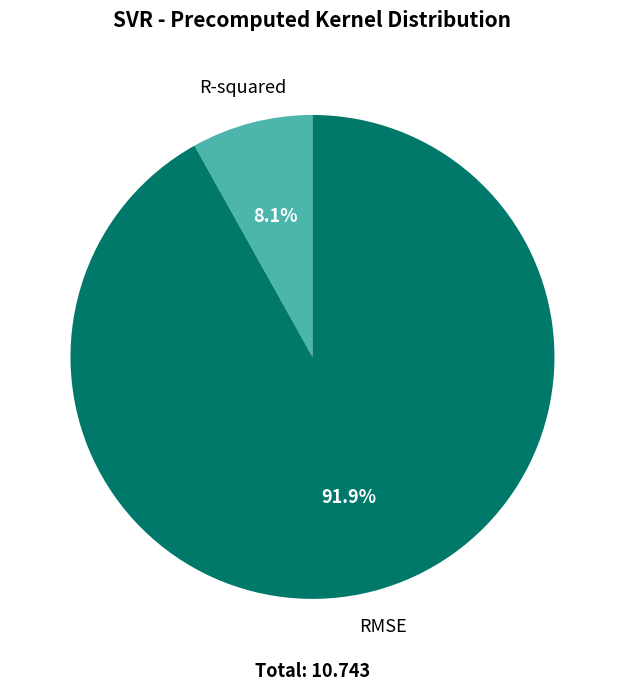

Between RMSE and R-squared, which is larger?

RMSE